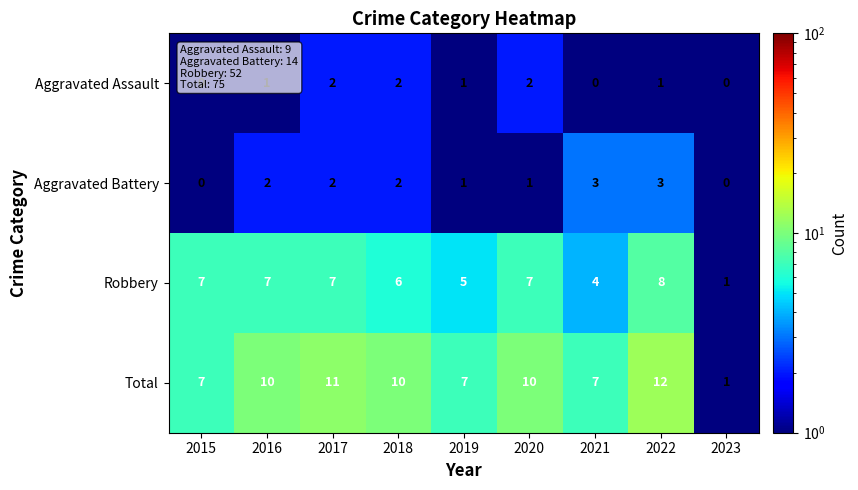

What is the spread (max minus min) of values at 2021?

7